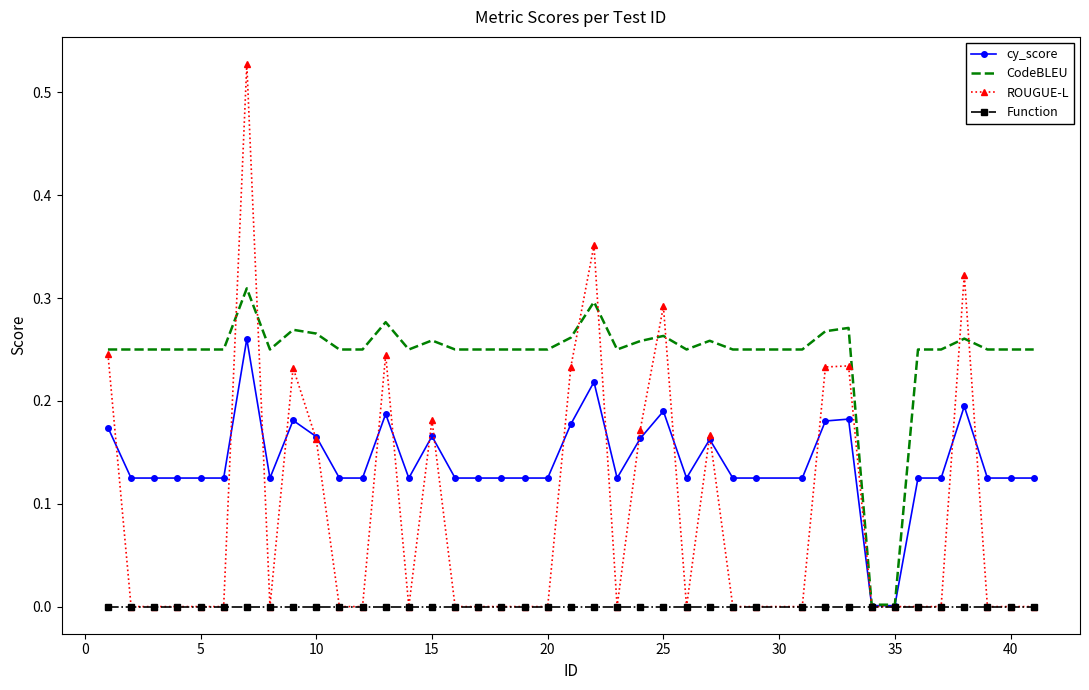

Which series has the largest total across all categories?

CodeBLEU